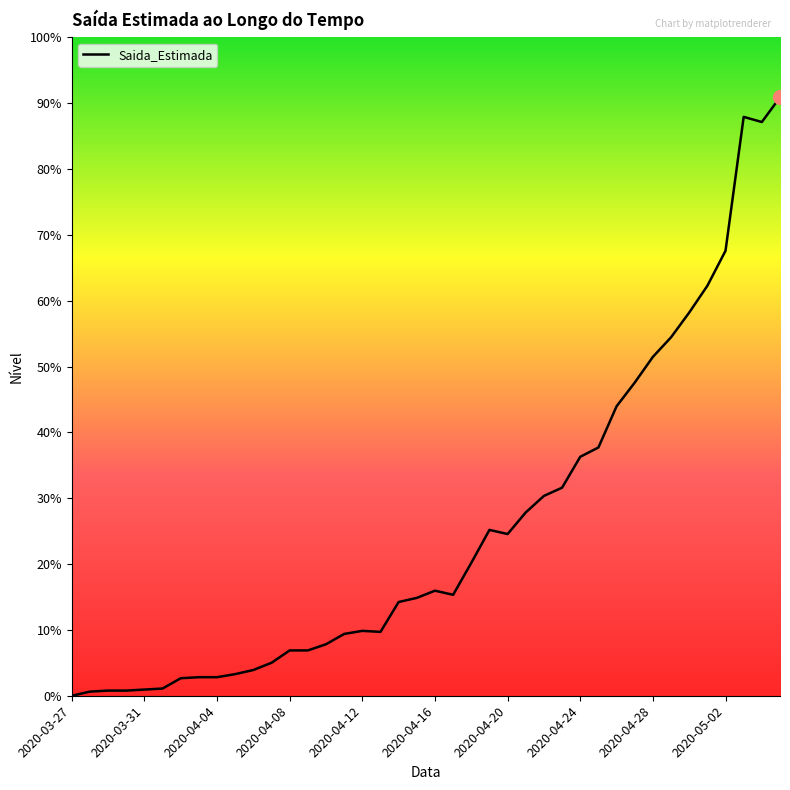

Does the chart display data point markers on the line(s)?

No